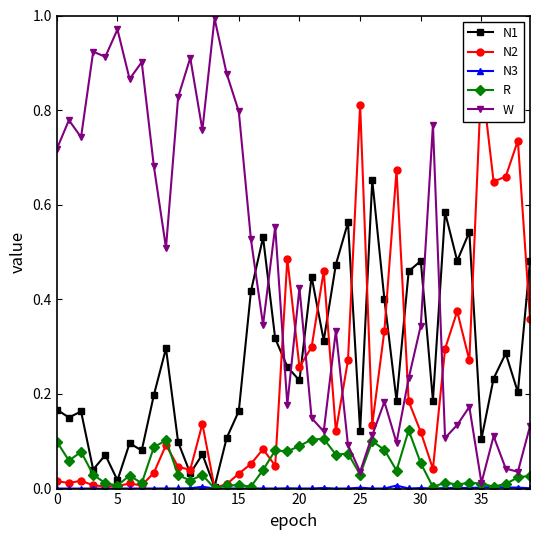

At which category does N2 reach its first local valley?

5